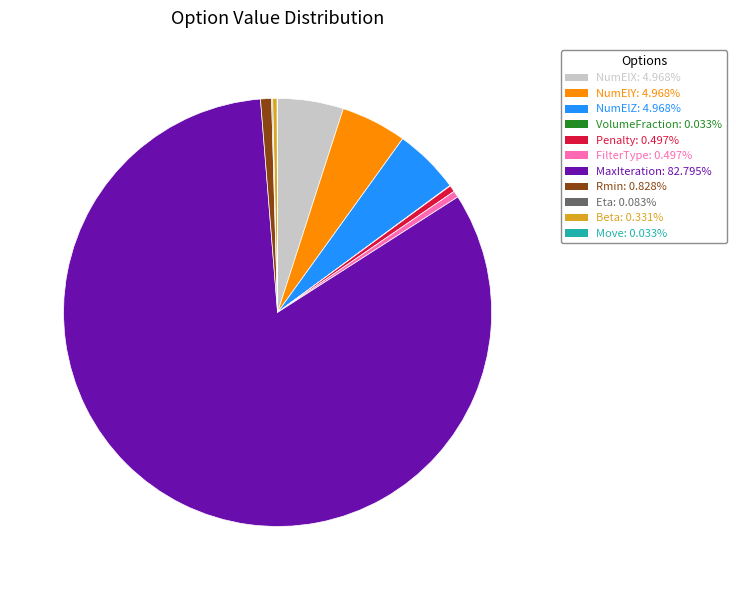

Approximately how many times larger is the value at NumElX compared to NumElZ?

1.0